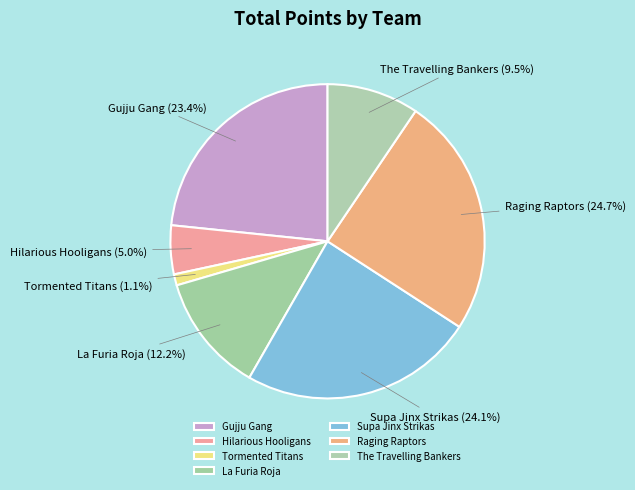

To the nearest percent, what percentage of the pie is Supa Jinx Strikas?

24%